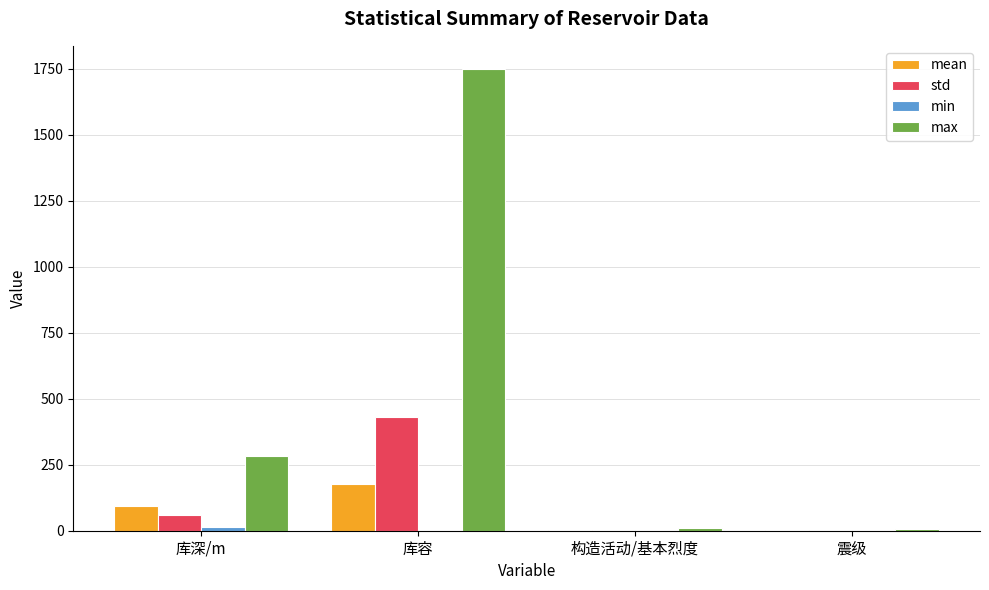

The std series shows 298.9 at 库容. True or false?

False